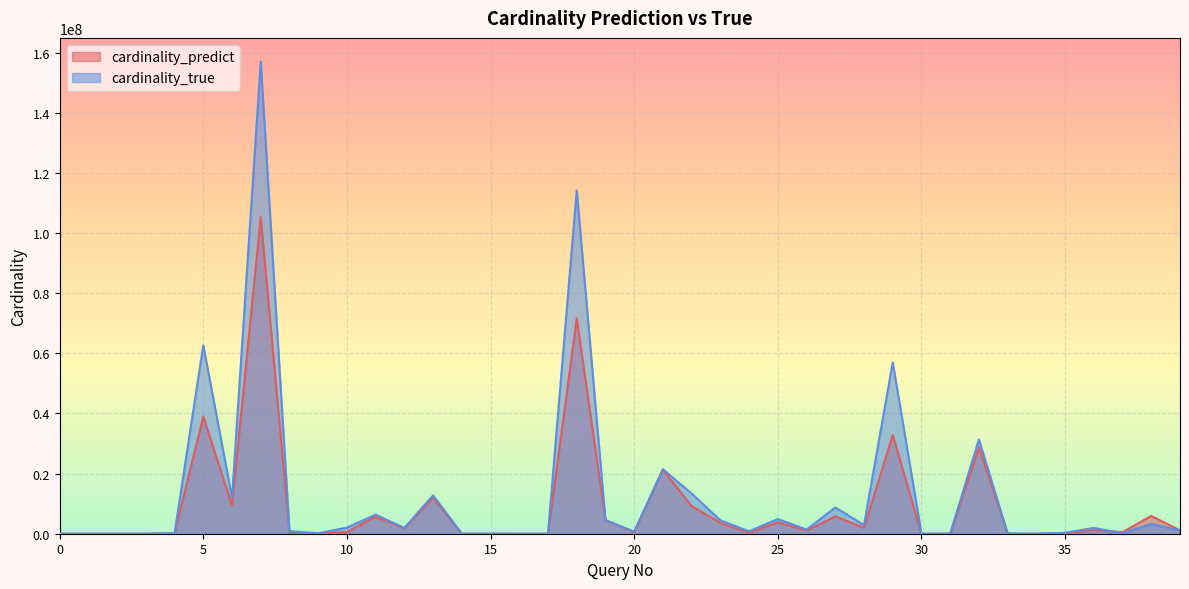

True or false: cardinality_predict has more than 0 points higher than both neighbors.

True